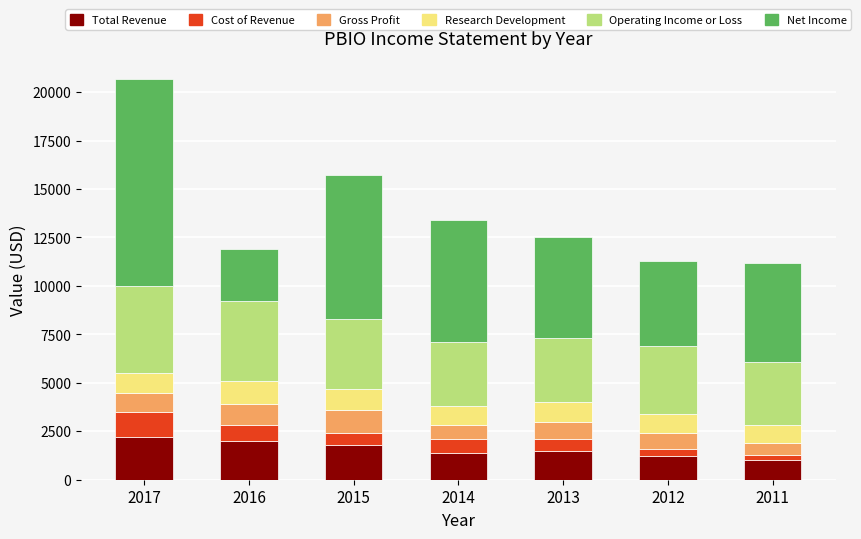

Does the chart contain stacked bars?

Yes